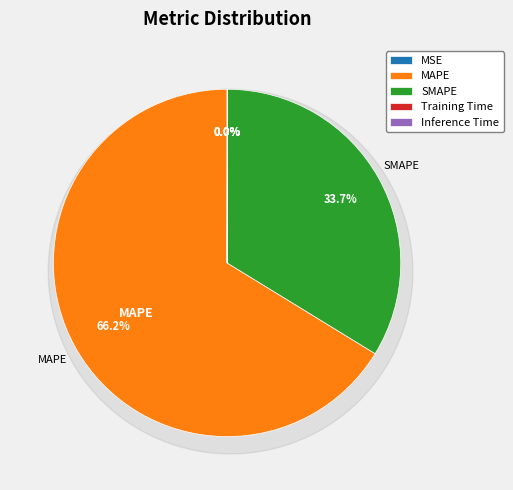

To the nearest percent, what is the difference between the MAPE and SMAPE slice percentages?

33%